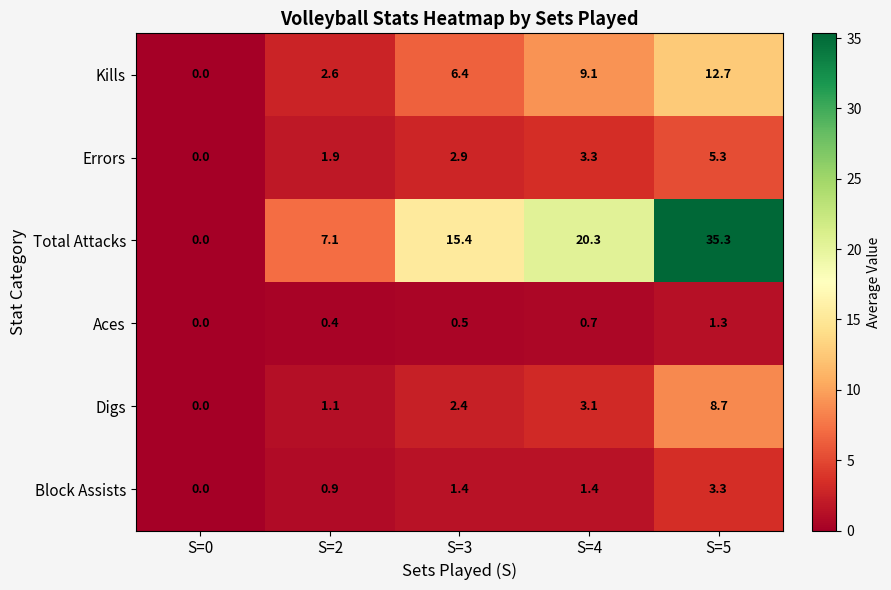

What is the greatest value displayed?

35.3